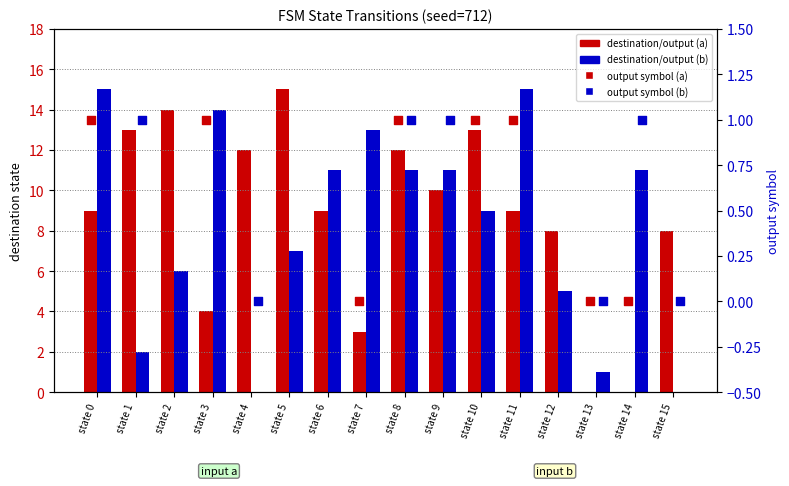

Which series contains the highest Y value?

destination (a)